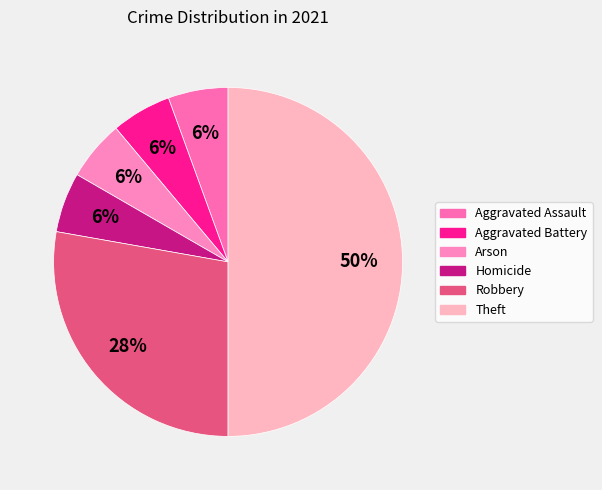

Between Homicide and Aggravated Battery, which is larger?

Homicide